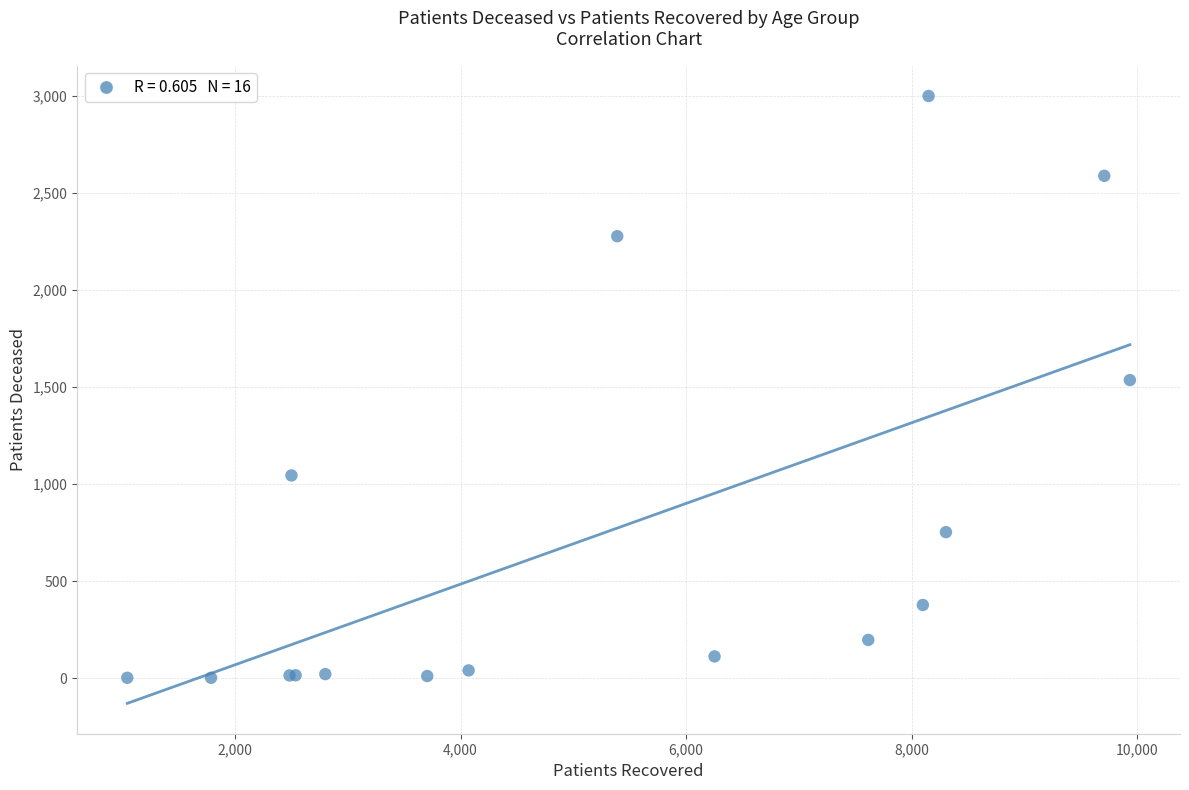

What Y value in the scatter plot is closest to 1501?

1536